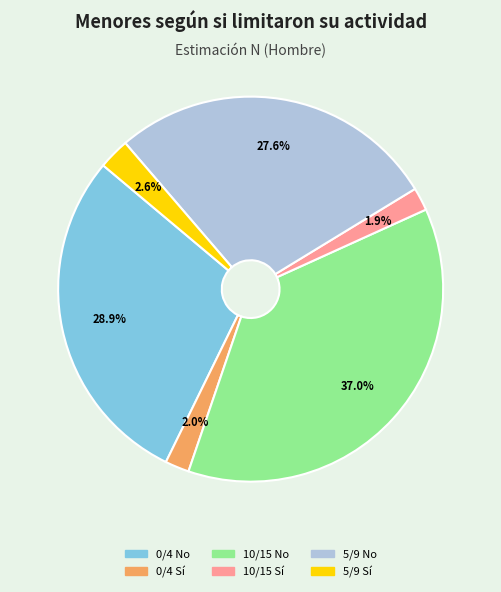

To the nearest percent, what portion does 10/15 Sí represent?

2%